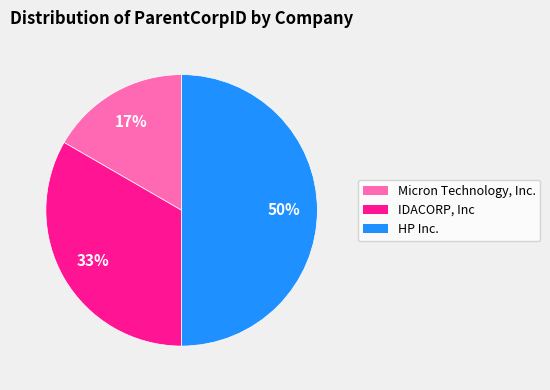

Count the number of slices in the pie.

3